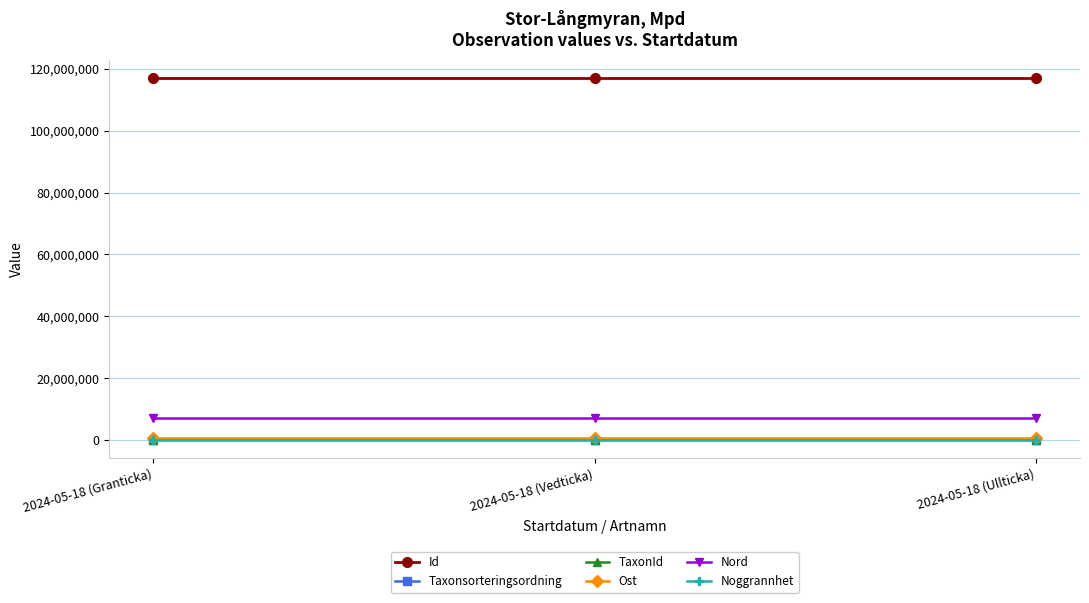

The value of Id at 2024-05-18 (Ullticka) is 117125530. True or false?

True